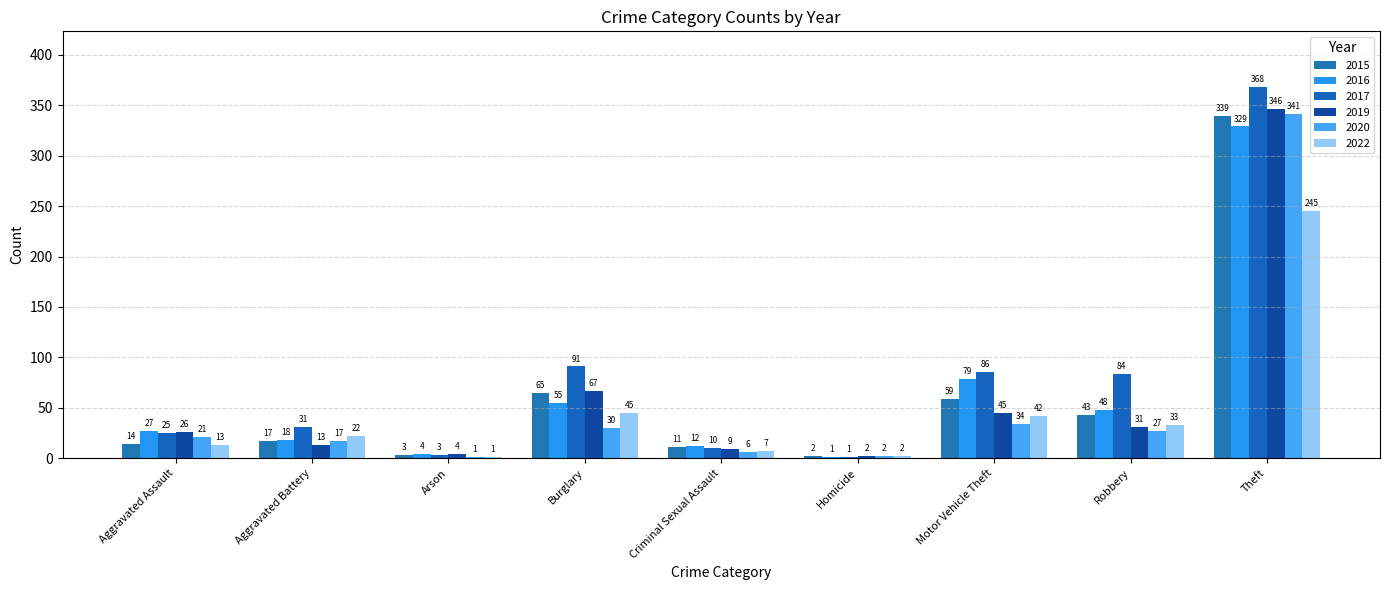

How many groups of bars are there?

9